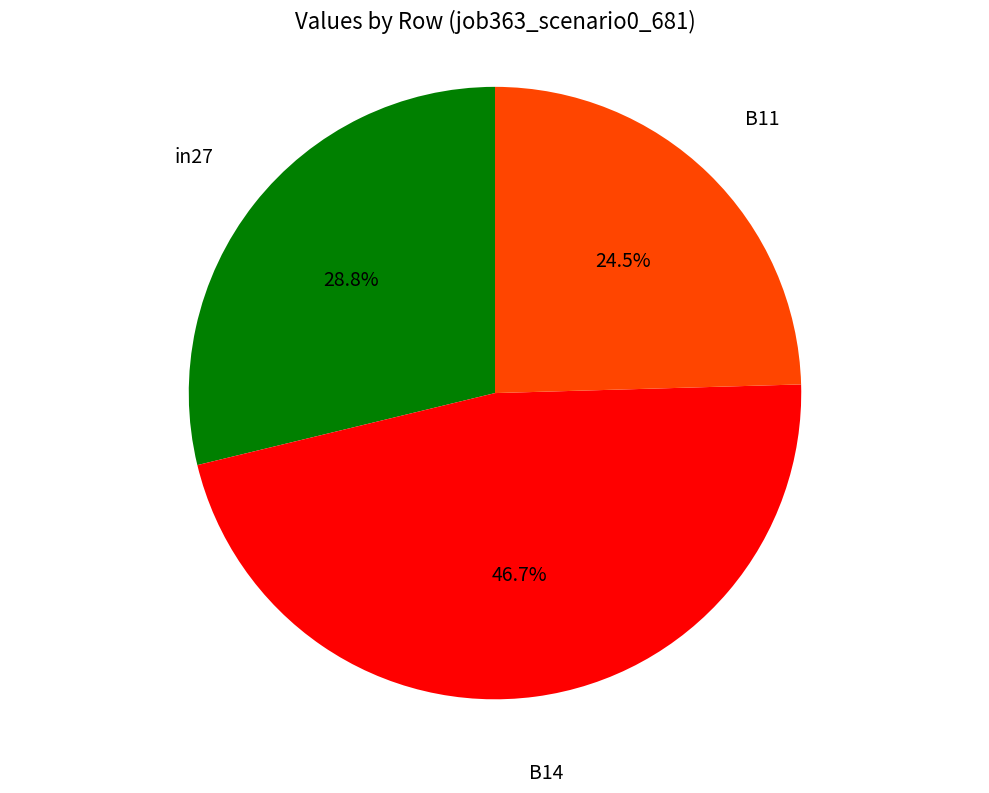

Does any single category account for the majority?

No